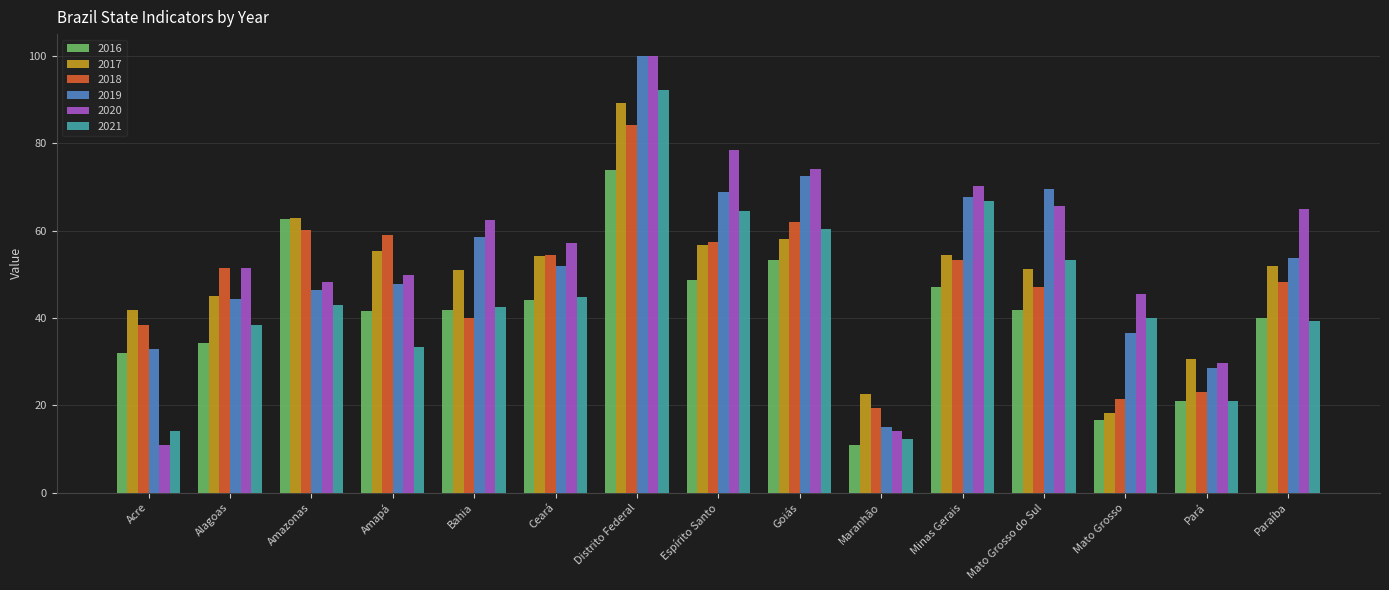

How many distinct data groups are displayed?

6